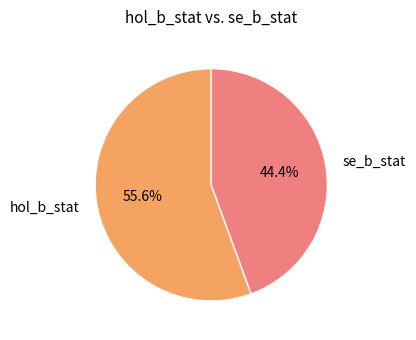

Approximately how many times larger is the value at hol_b_stat compared to se_b_stat?

1.3